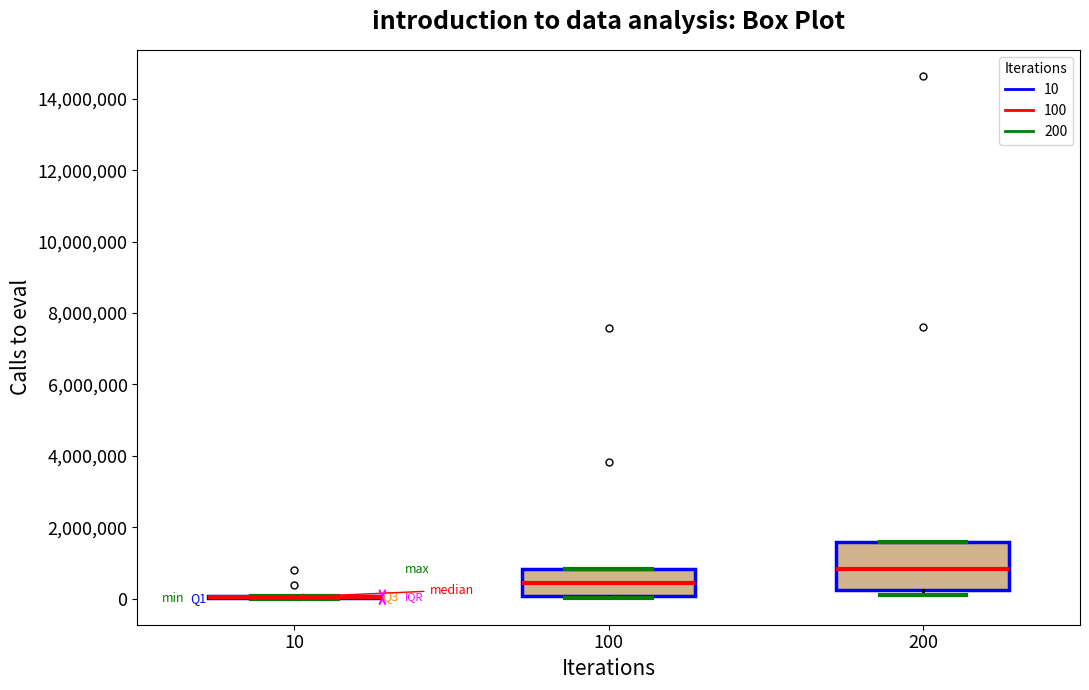

Reading left to right, transcribe this box plot: for each box, give where its median line is, the range the box spans, and where its two whiskers end, as read against the y-axis. The values are not printed on the chart, so give them approximately, as read against the axis.

10: box collapsed to a line at 0, whiskers 0 to 0
100: median 400000, box 0 to 800000, whiskers 0 to 800000
200: median 800000, box 200000 to 1600000, whiskers 200000 (just below the box's lower edge) to 1600000